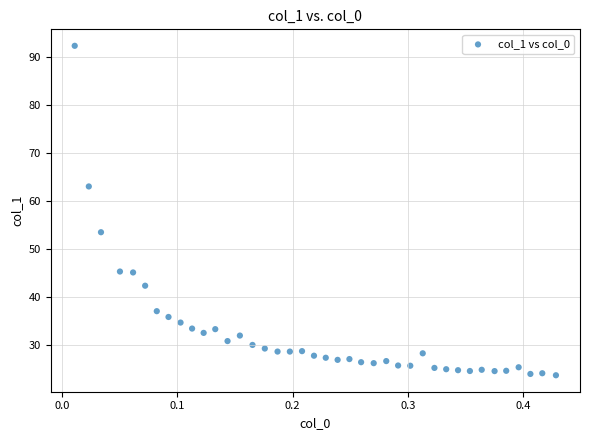

What is the range of Y values (max minus min)?

68.7